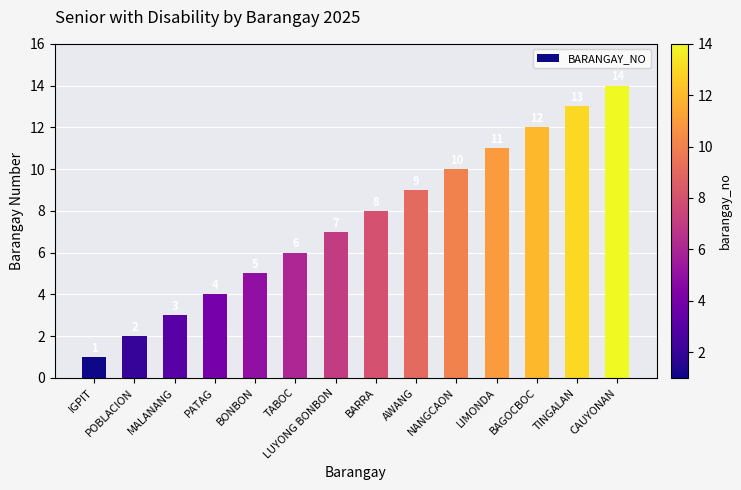

What is the difference between the maximum and minimum values?

13